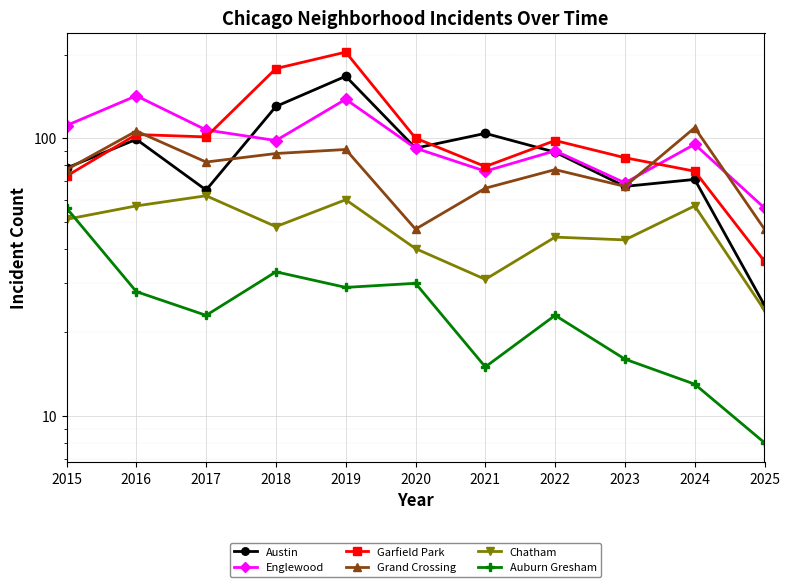

How many values in the Garfield Park series are below 98?

5